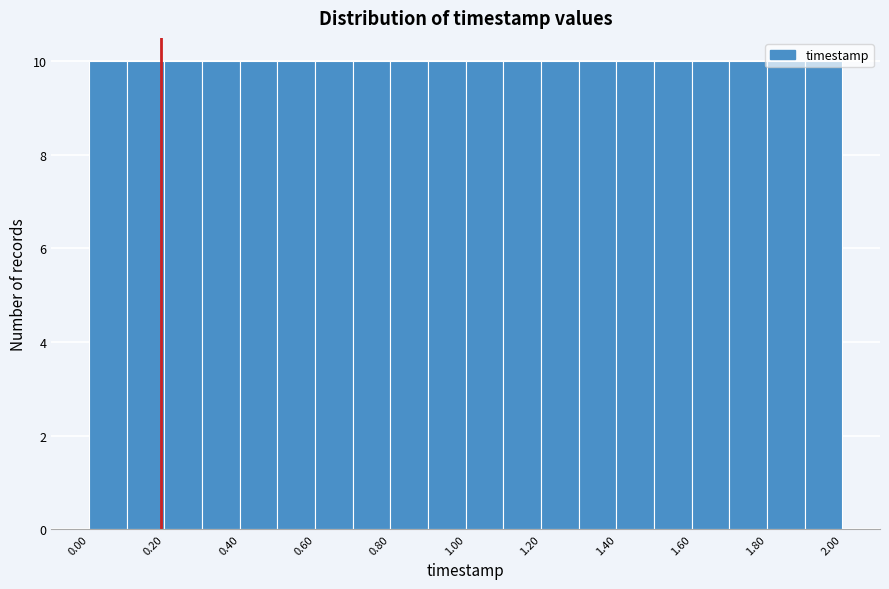

What is the height of the bar covering 1.5 to 1.6 on the x-axis? Neither the bar edges nor the heights are printed on the chart, so give them approximately, as read against the axes.

10